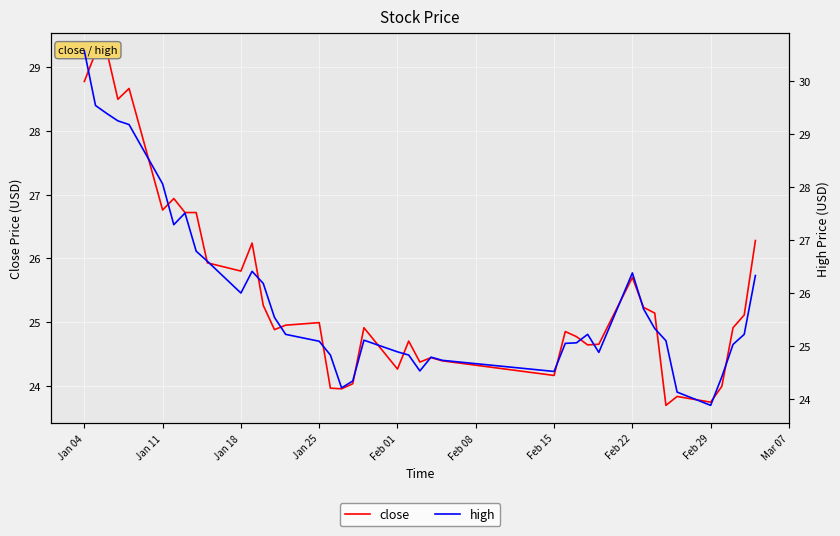

What are all the series names shown in the legend?

close, high